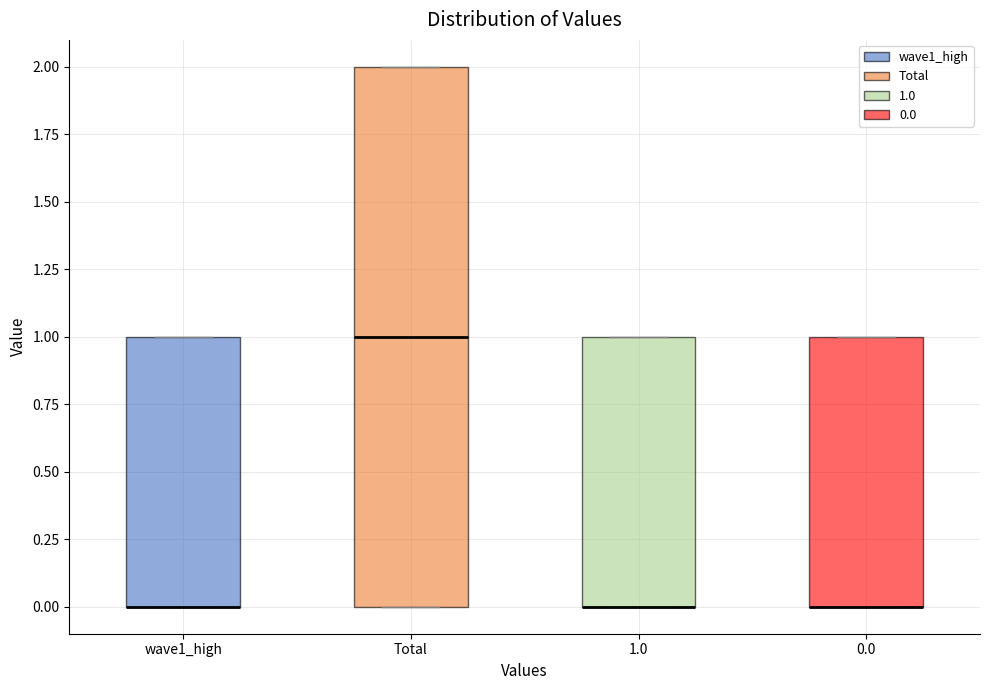

Reading left to right, transcribe this box plot: for each box, give where its median line is, the range the box spans, and where its two whiskers end, as read against the y-axis. The values are not printed on the chart, so give them approximately, as read against the axis.

wave1_high: median 0 (drawn on the box's lower edge), box 0 to 1, whiskers 0 to 1
Total: median 1, box 0 to 2, whiskers 0 to 2
1.0: median 0 (drawn on the box's lower edge), box 0 to 1, whiskers 0 to 1
0.0: median 0 (drawn on the box's lower edge), box 0 to 1, whiskers 0 to 1